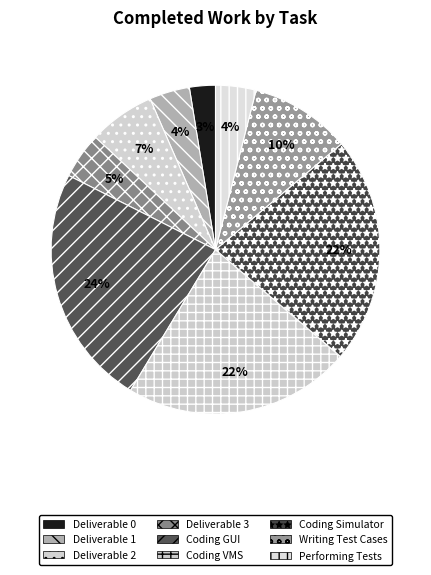

How many slices are in this pie chart?

9